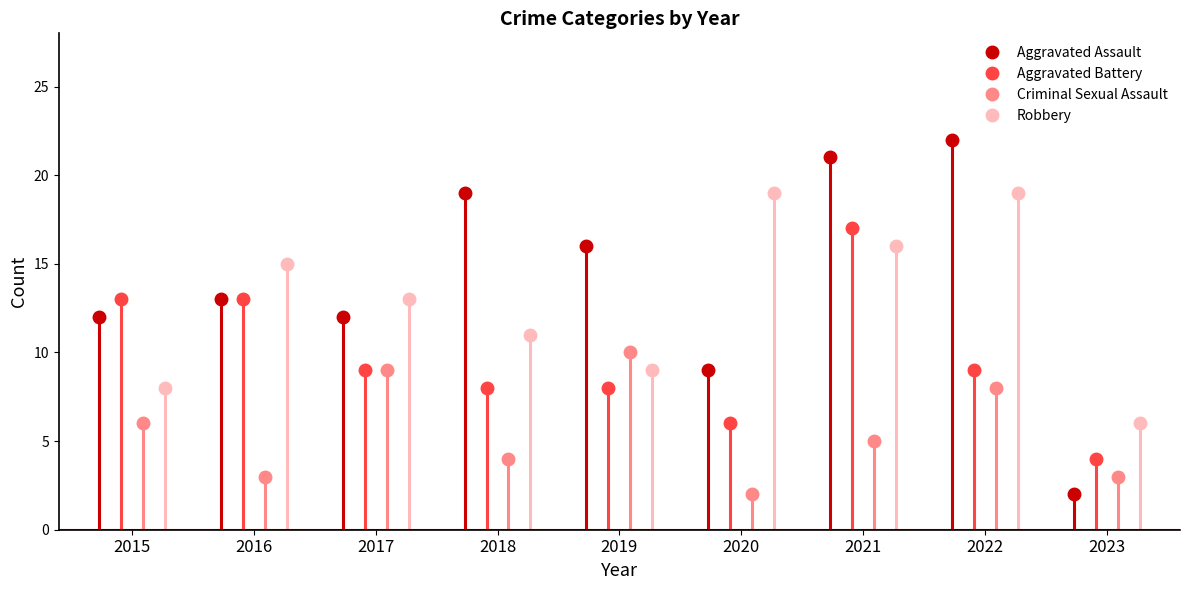

What is the average value of the Robbery series?

13